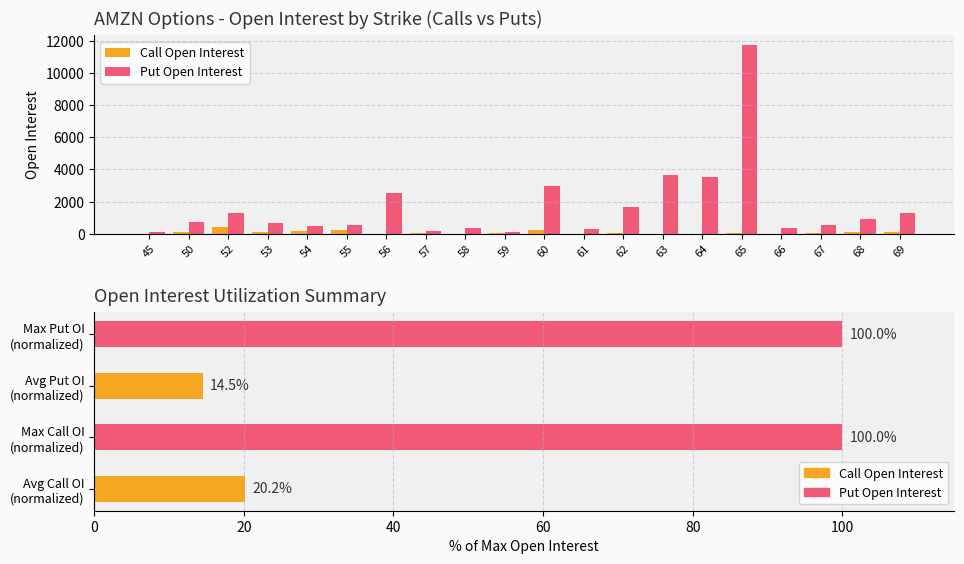

How many groups of bars are there?

20